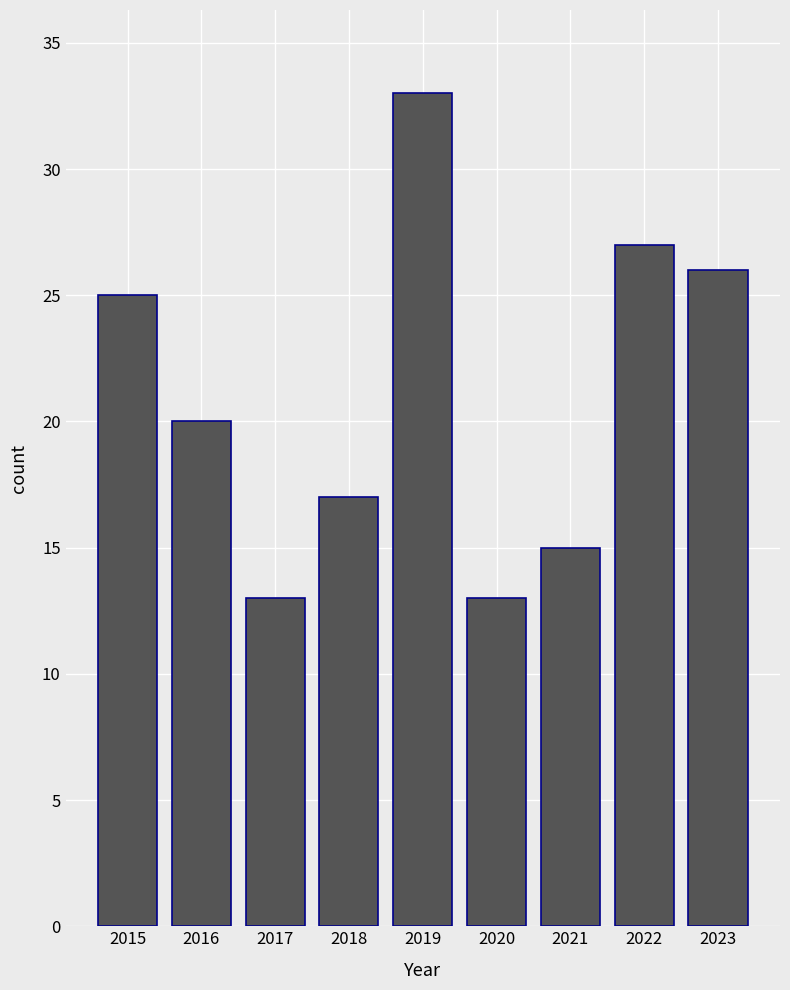

At which label does the data first exceed 20?

2015